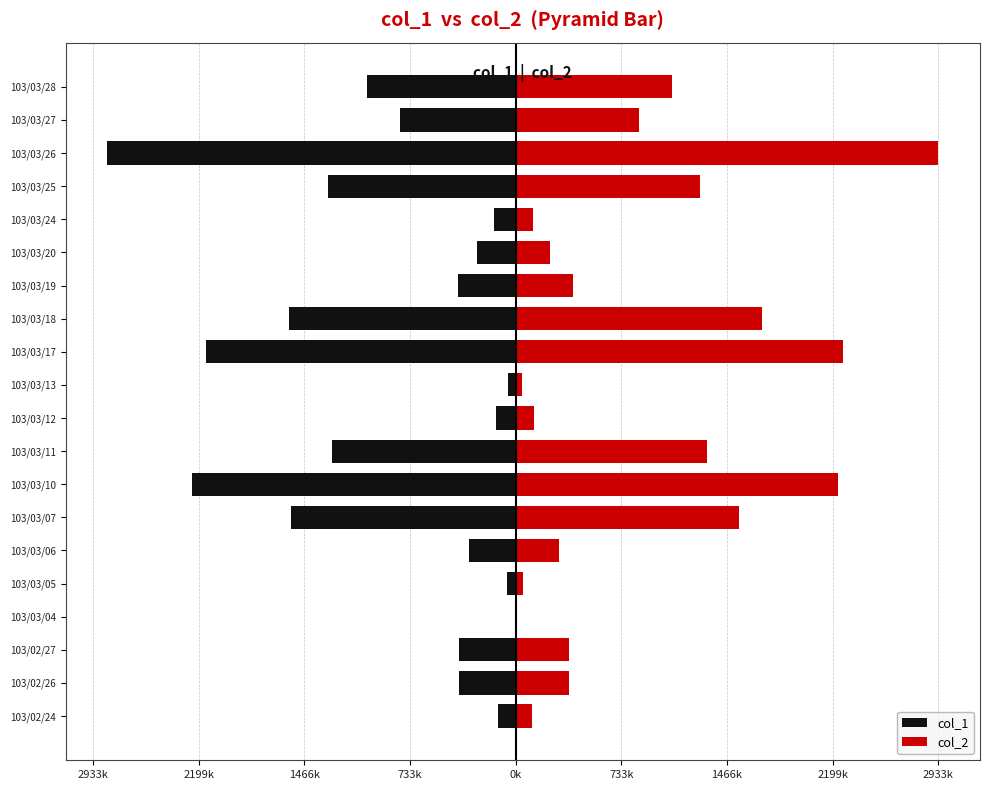

Which series has the largest total across all categories?

col_2